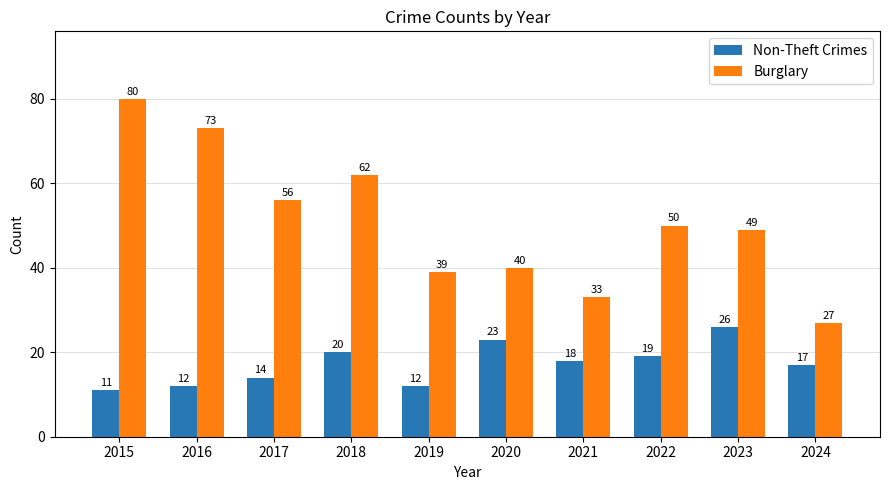

What is the approximate value of Burglary at 2018?

62